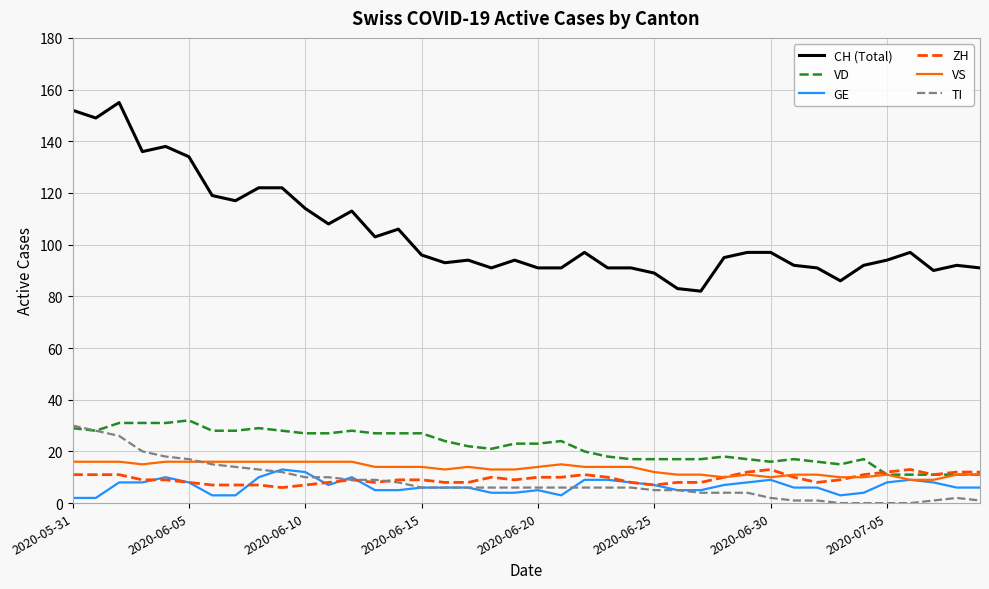

What is the average value of the VD series?

22